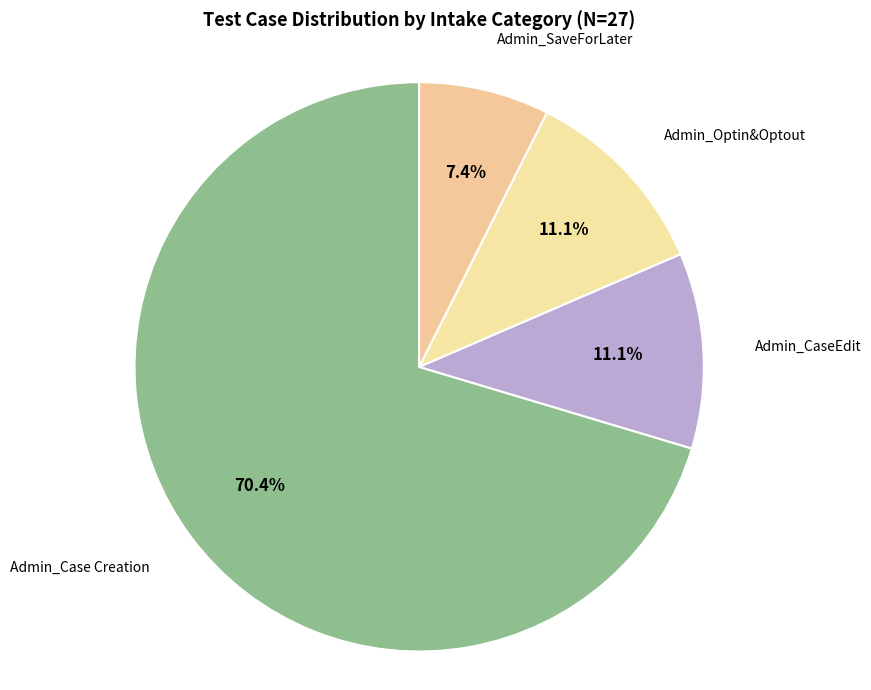

What is the total percentage of Admin_SaveForLater and Admin_CaseEdit?

18.5%